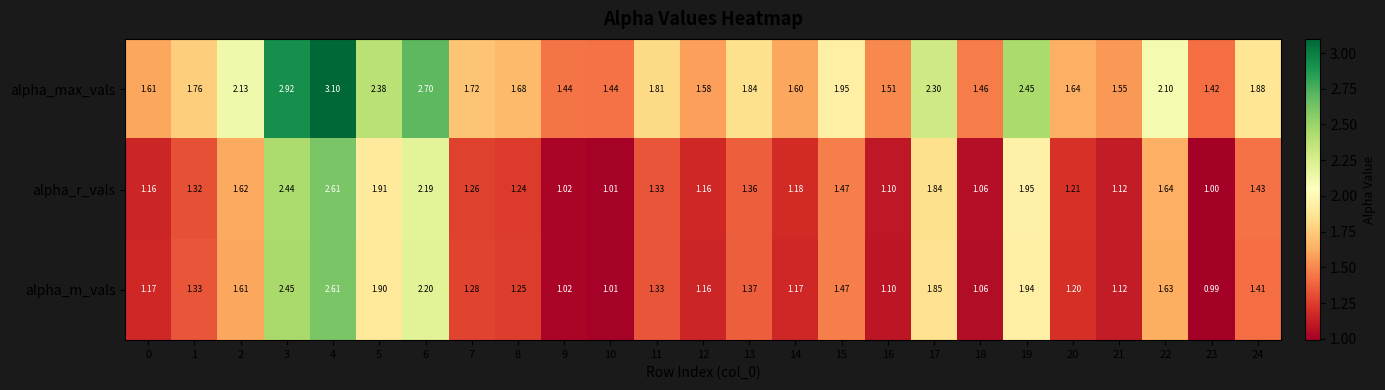

At 1, list the series in order from smallest to largest.

alpha_r_vals, alpha_m_vals, alpha_max_vals